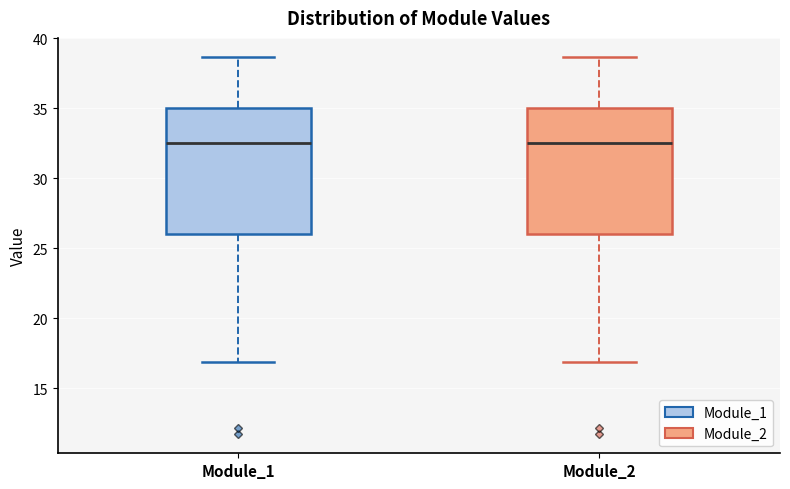

Reading left to right, read every box against the y-axis: the position of its median line, the range the box covers, and the ends of its whiskers. The values are not printed on the chart, so give them approximately, as read against the axis.

Module_1: median 32.5, box 26.0 to 35.0, whiskers 17.0 to 38.5
Module_2: median 32.5, box 26.0 to 35.0, whiskers 17.0 to 38.5